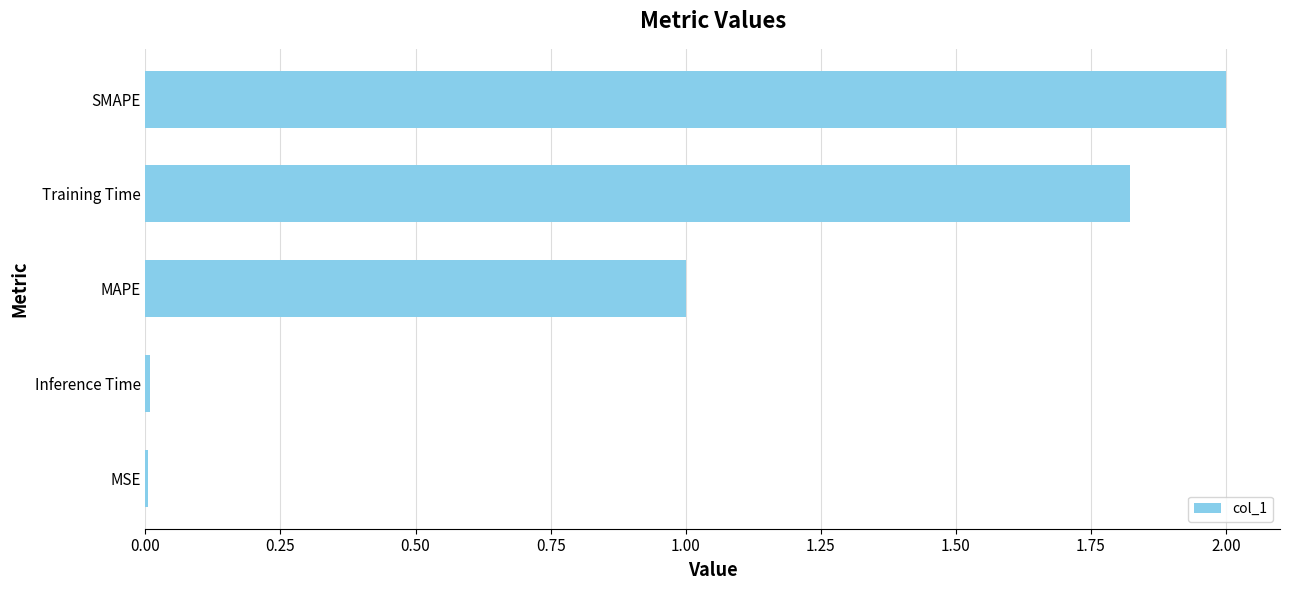

Are the bars grouped side by side (vs. stacked)?

No